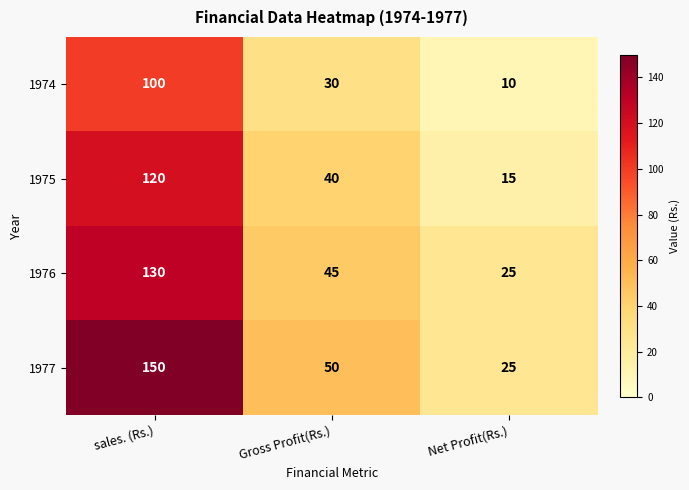

List the series in order of their overall mean, lowest first.

1974, 1975, 1976, 1977